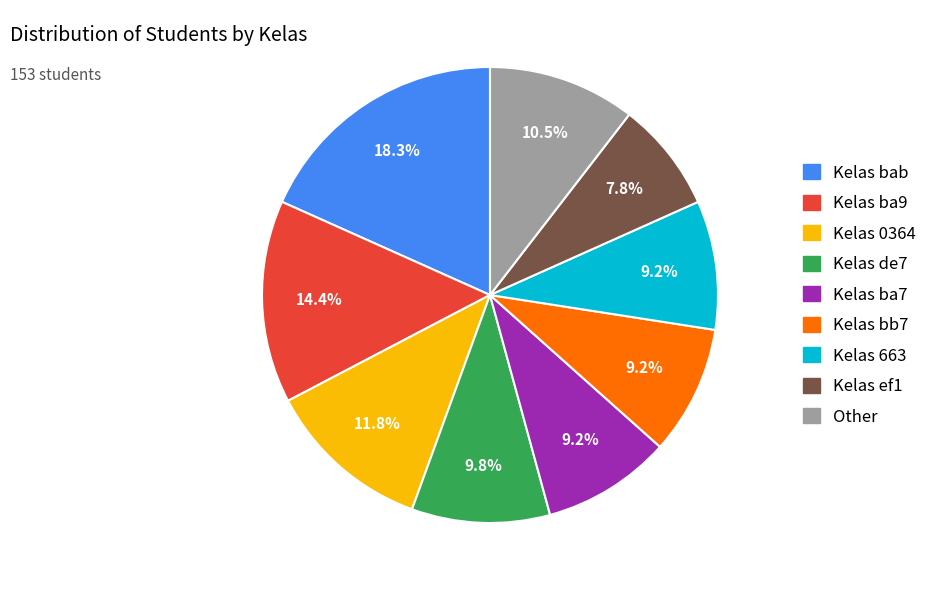

Is there any slice that represents more than half of the pie?

No